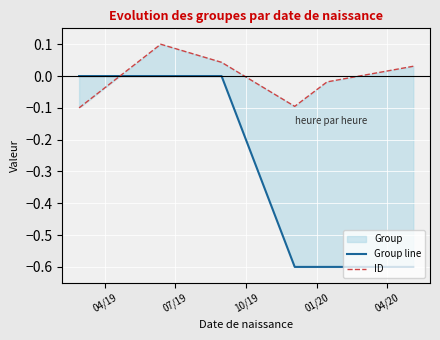

At which label does Group line reach its peak?

04/19